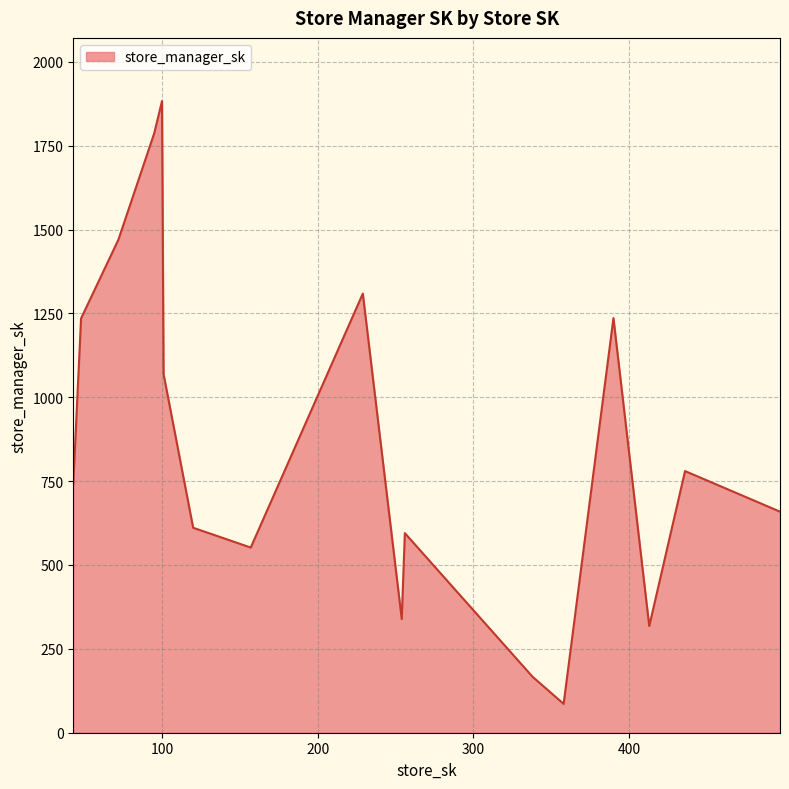

What is the smallest value displayed?

86